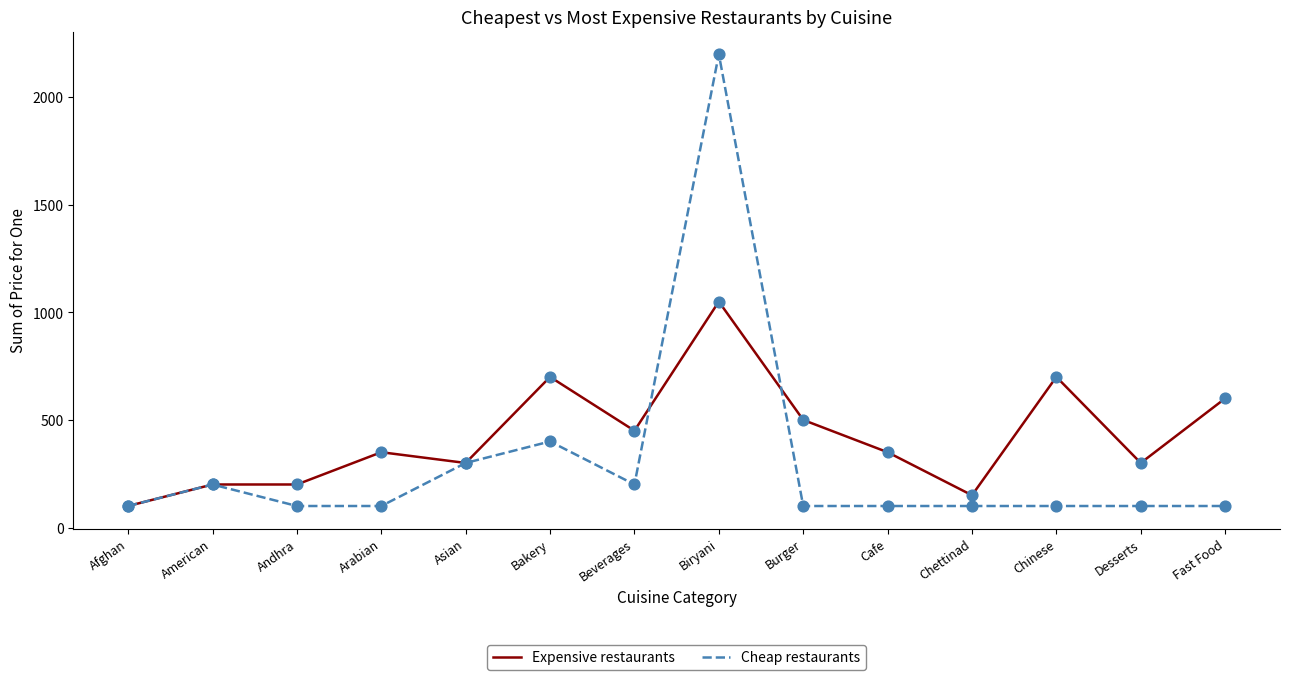

Which series has the largest total across all categories?

Expensive restaurants